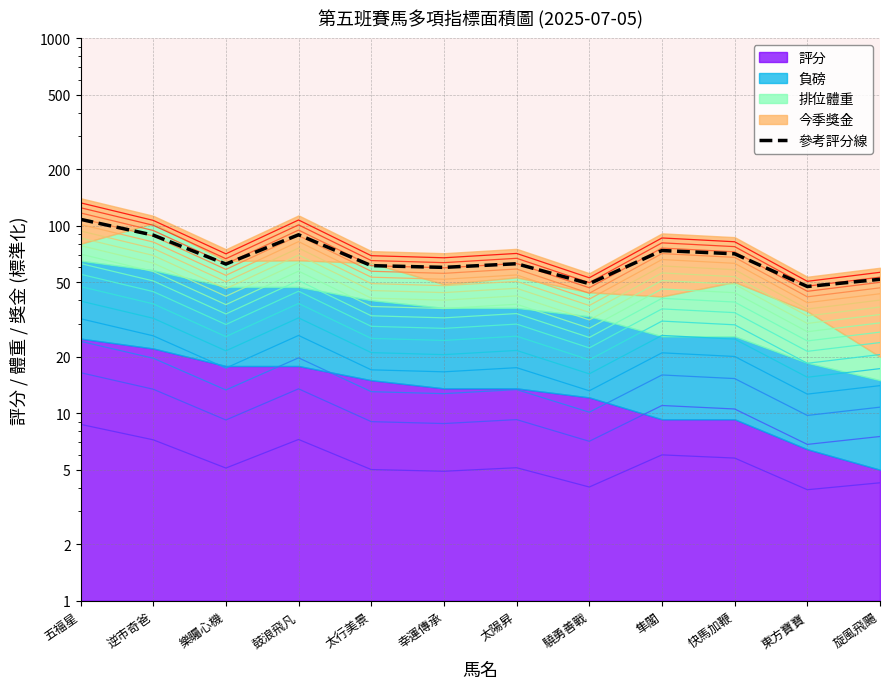

Reading left to right, list all the values displayed in this chart.

五福星=108.1	逆市奇爸=89.0	樂矚心機=62.4	鼓浪飛凡=89.4	太行美景=61.2	幸運傳承=59.9	太陽昇=62.7	驍勇善戰=49.1	隼閣=73.7	快馬加鞭=70.8	東方寶寶=47.4	旋風飛颺=51.8